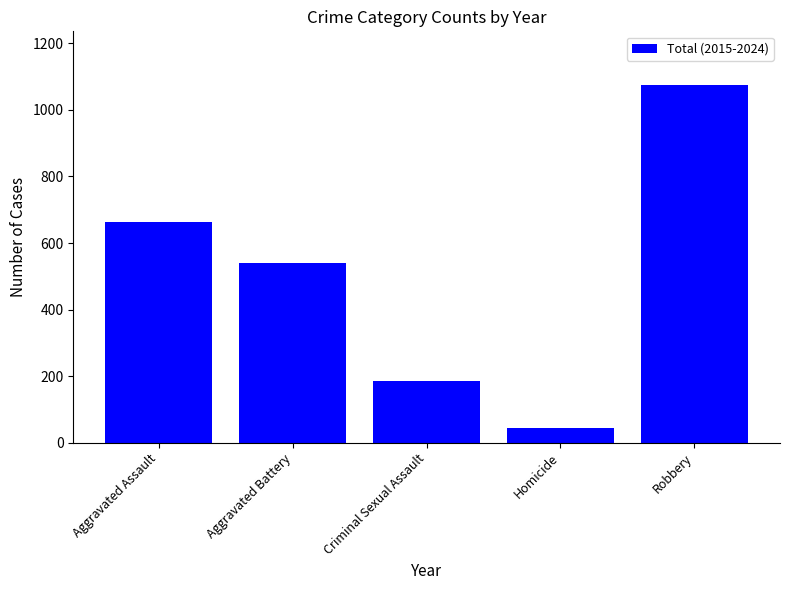

At which label does the data first exceed 541?

Aggravated Assault